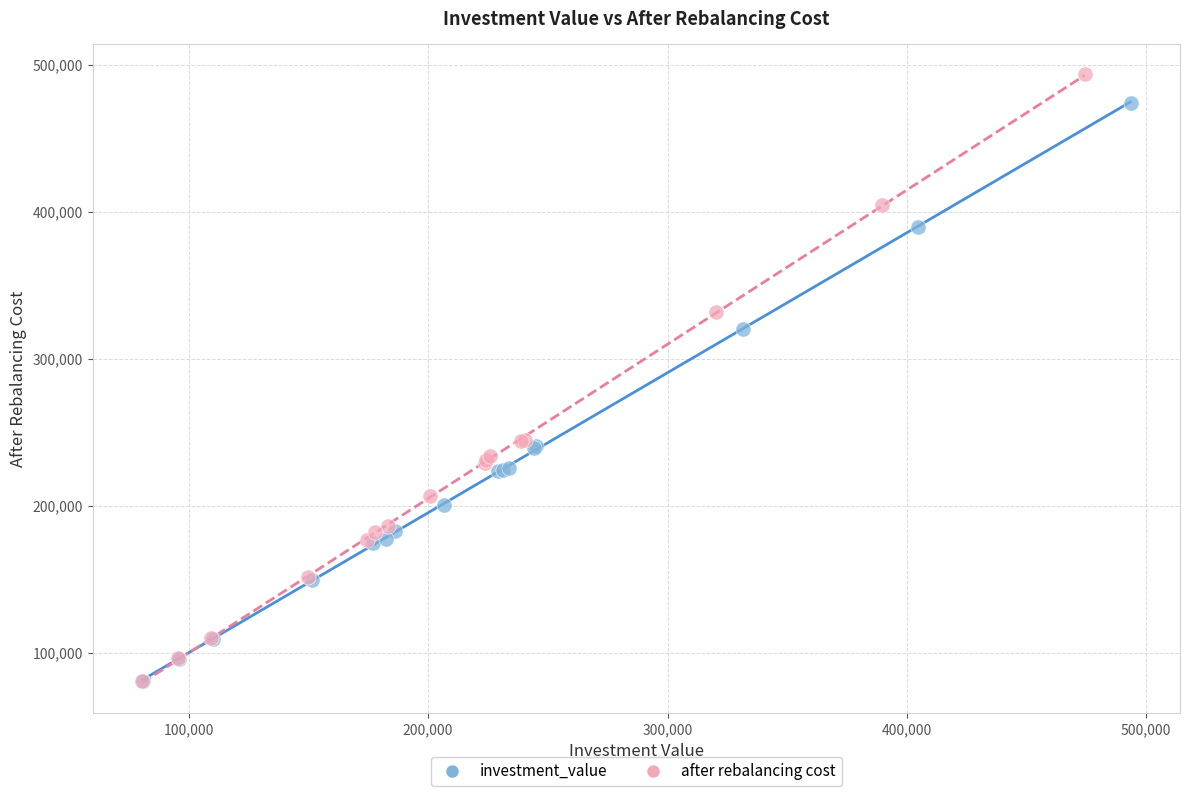

What are all the series names shown in the legend?

investment_value, after rebalancing cost